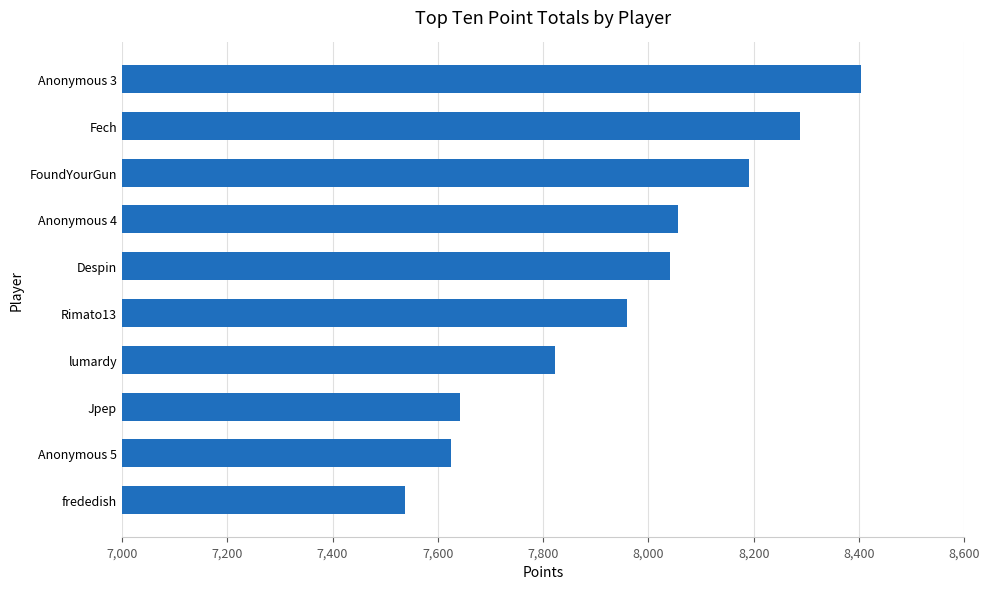

What is the sum of all values?

79568